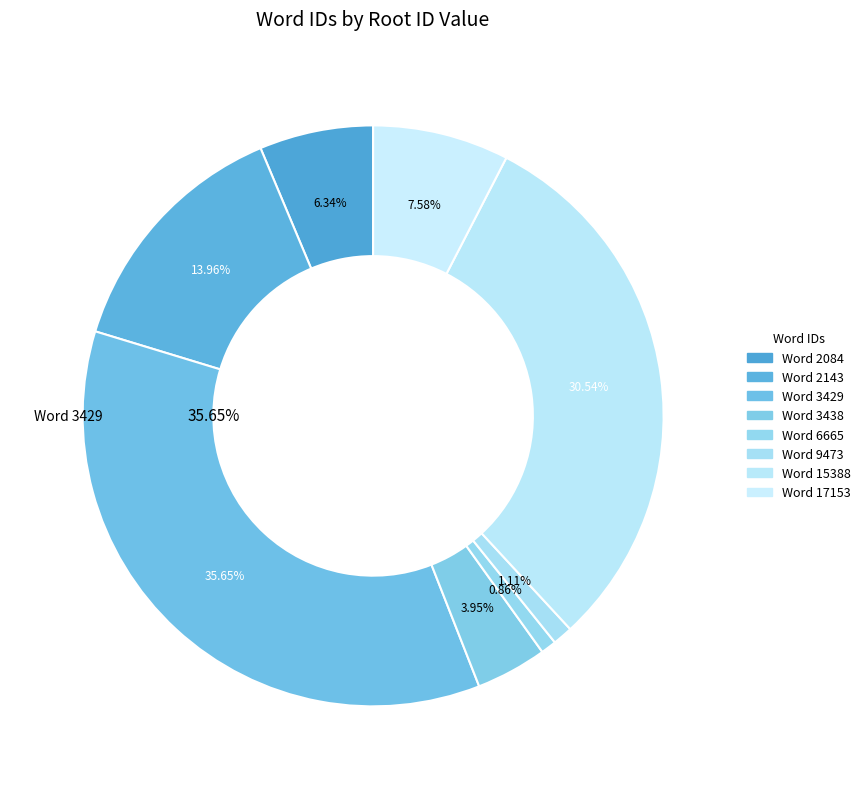

What percentage is the 3438 slice, to the nearest percent?

4%